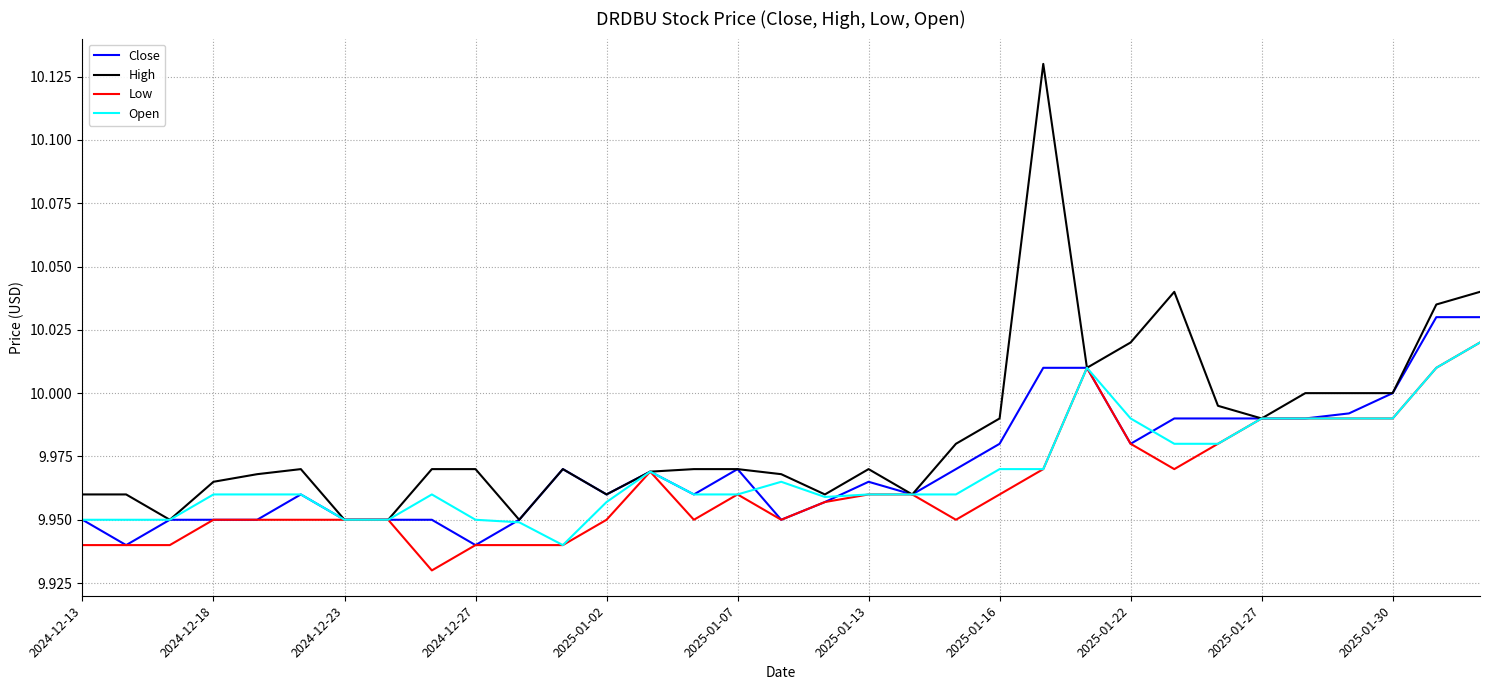

Which series has the widest spread of values?

High